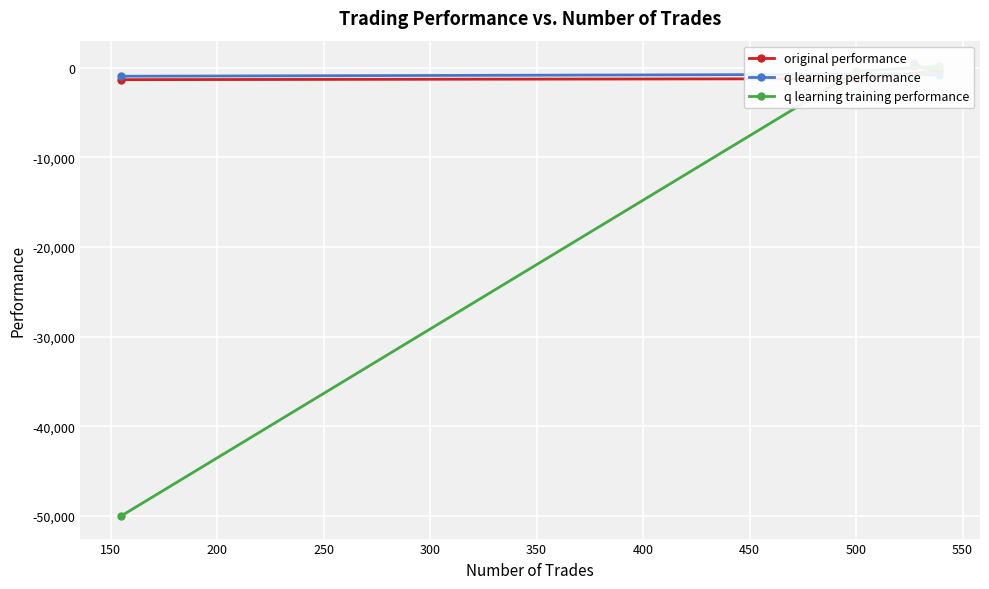

What is the difference between the second highest and minimum values in the q learning performance series?

206.0